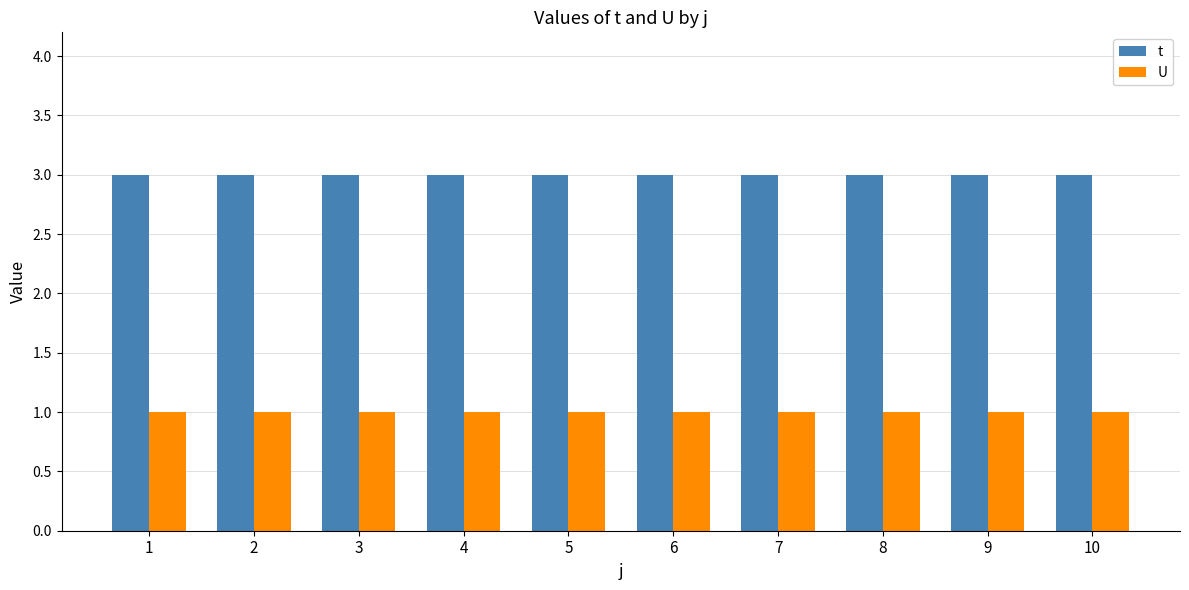

At 2, list the series in order from largest to smallest.

t, U